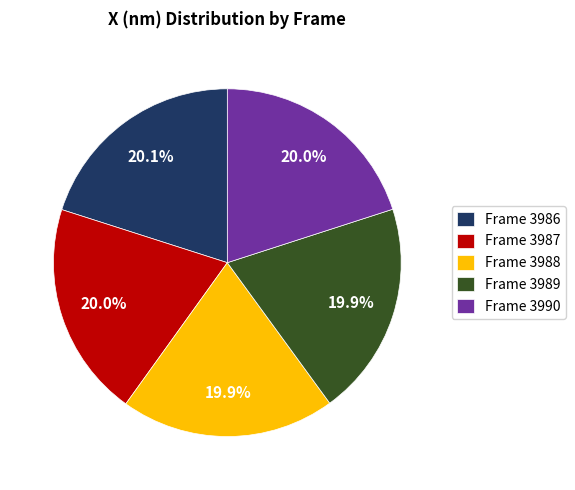

Combined, what portion of the pie is Frame 3986 and Frame 3989?

40.0%